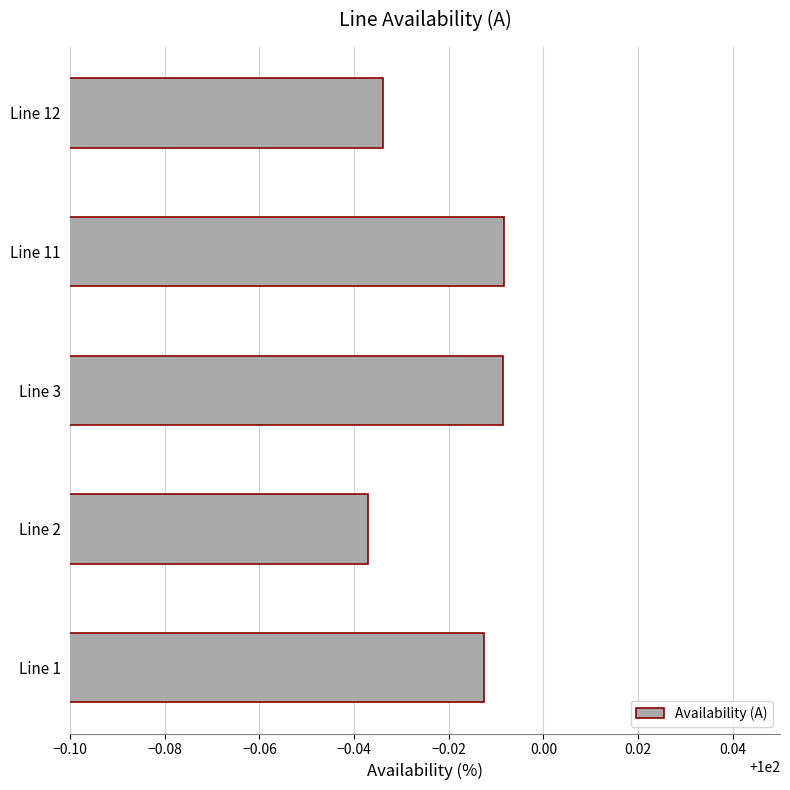

Count the values in the range 99 to 100.

5